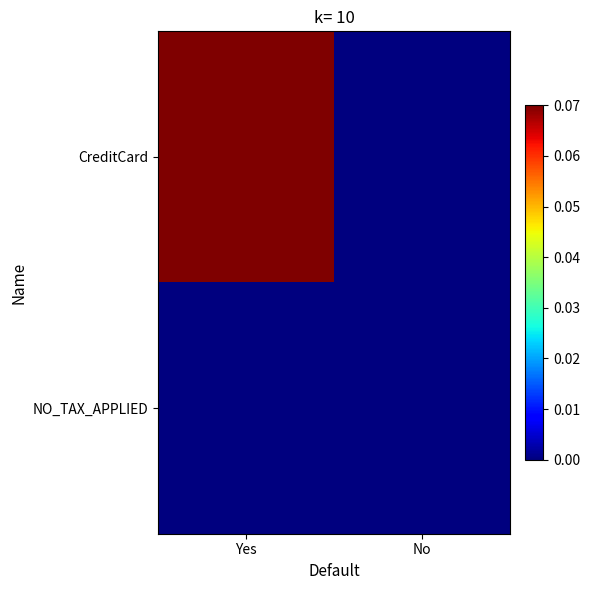

Reading left to right, extract all data points from this chart.

CreditCard: Yes=0.1	No=0.0
NO_TAX_APPLIED: Yes=0.0	No=0.0